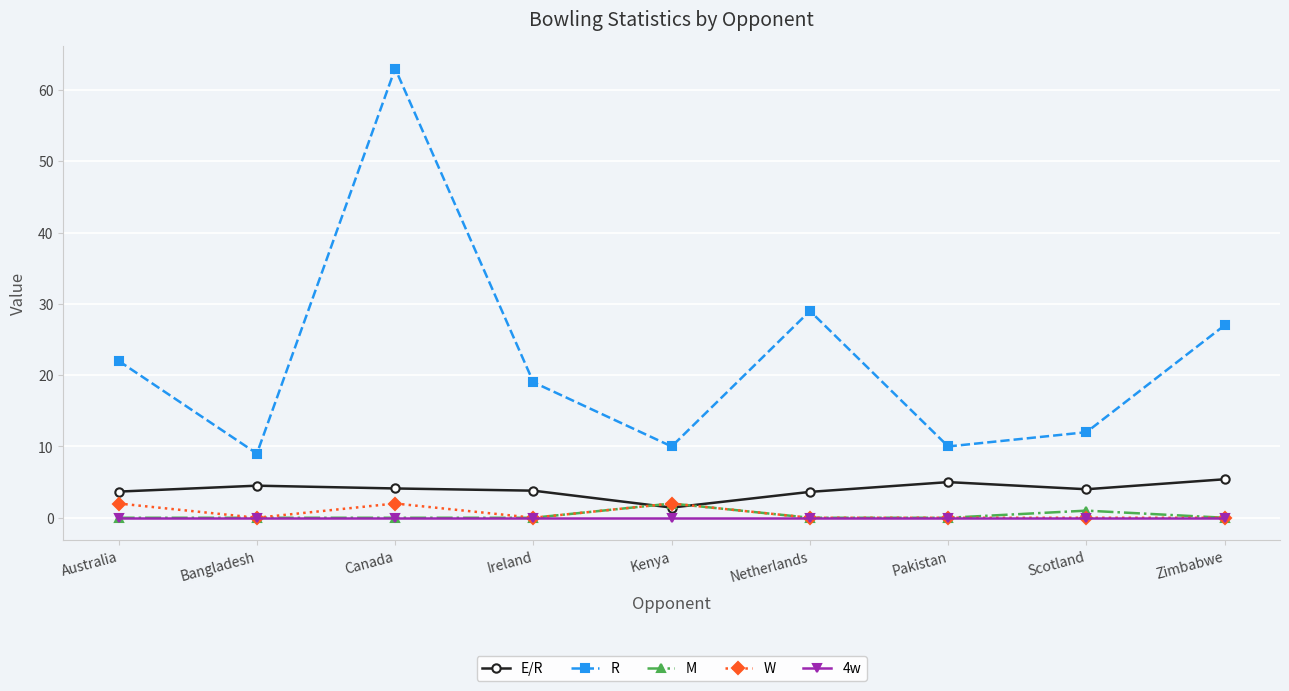

What is the sum of the R values at Zimbabwe and Netherlands?

56.0